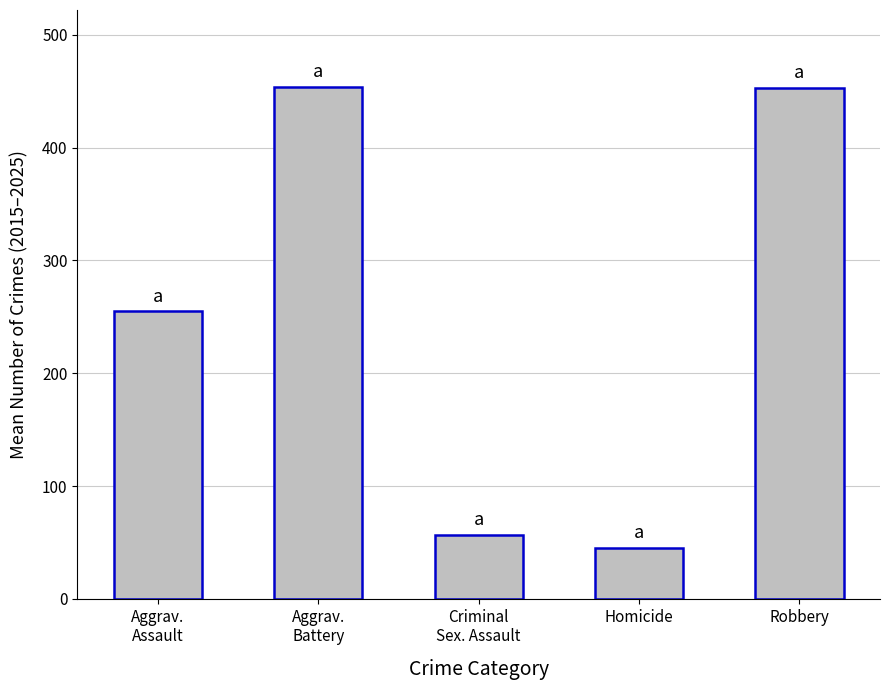

What is the label of the 4th bar from the left?

Homicide